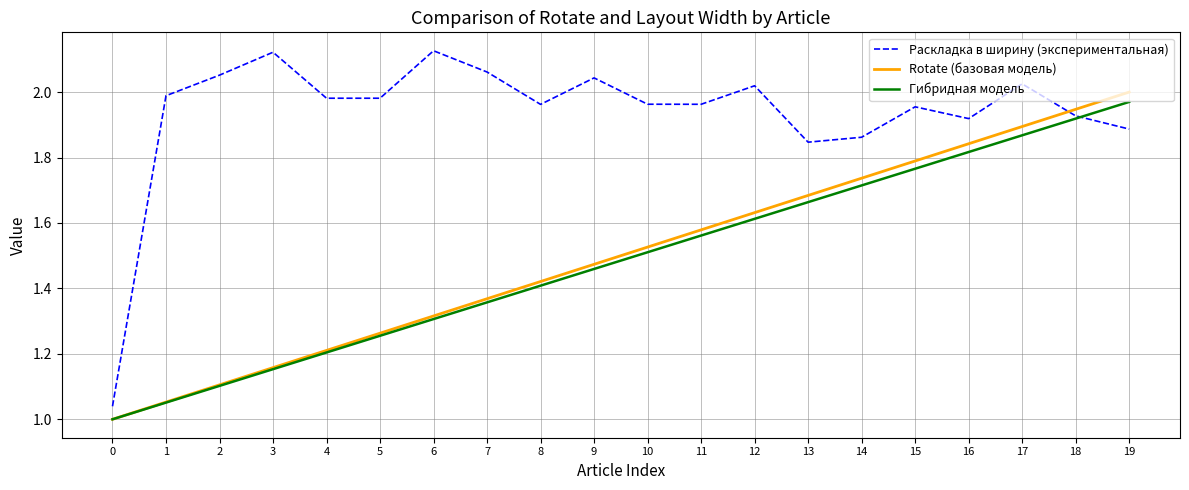

How many times do Раскладка в ширину (экспериментальная) and Rotate (базовая модель) cross each other?

1